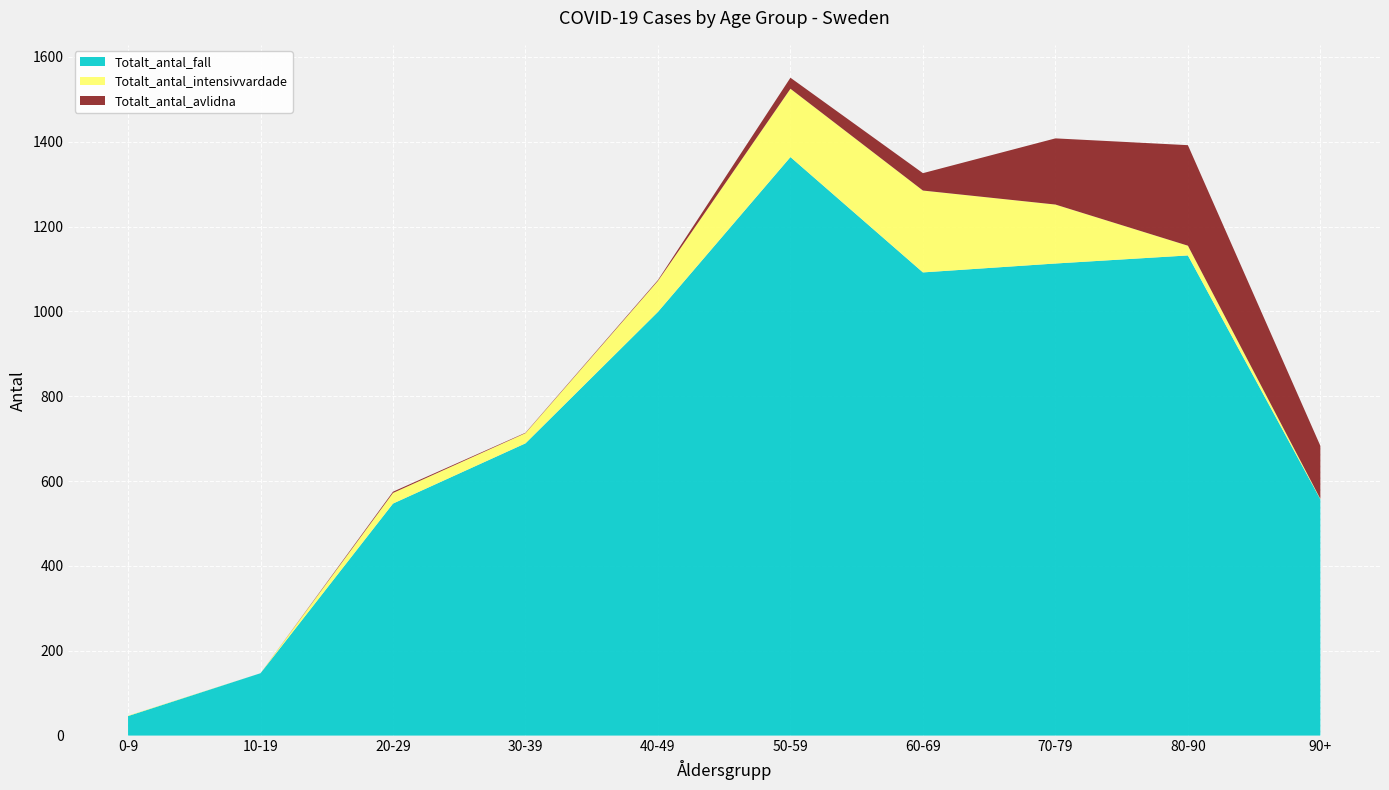

Reading right to left, extract all data points from this chart.

Totalt_antal_fall: 557	1132	1113	1092	1364	999	689	547	147	46
Totalt_antal_intensivvardade: 1	23	139	193	161	73	24	25	0	1
Totalt_antal_avlidna: 125	237	156	41	26	2	1	3	0	0